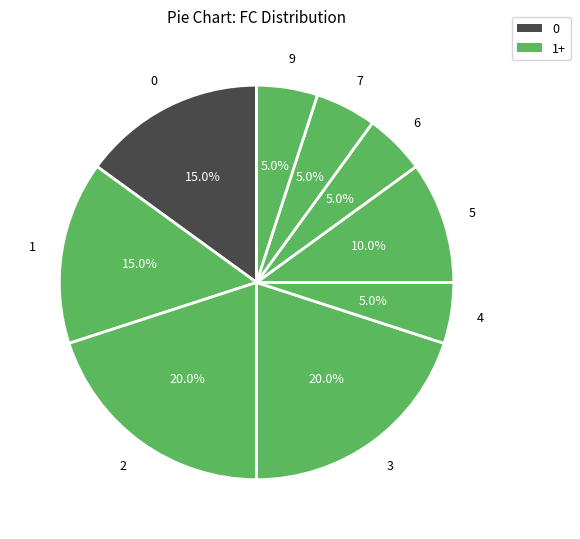

What percentage is NOT represented by 0?

85.0%